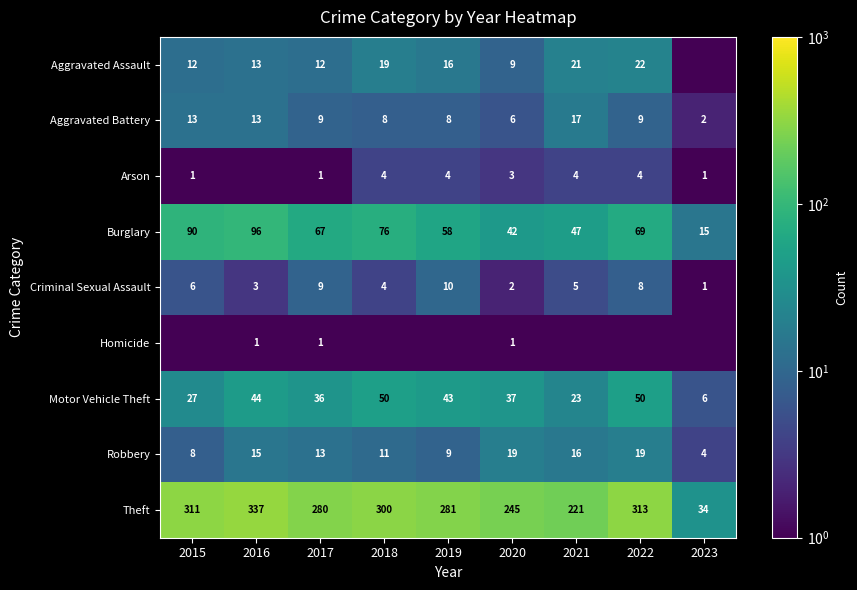

Which category has the lowest value in the Criminal Sexual Assault series?

2023